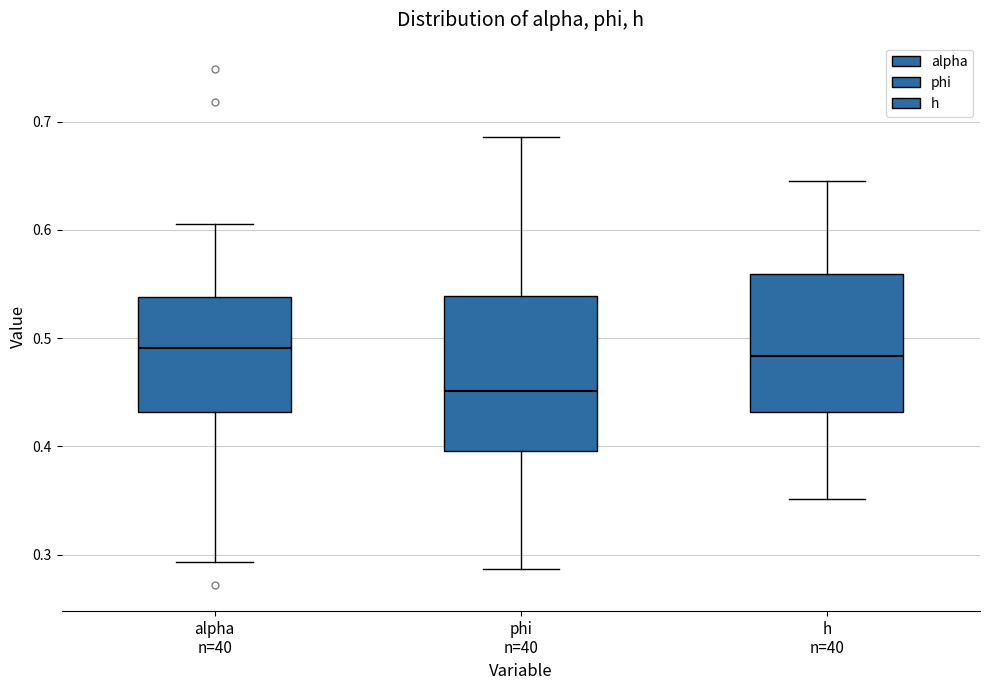

Which box's median line is the lowest?

phi n=40